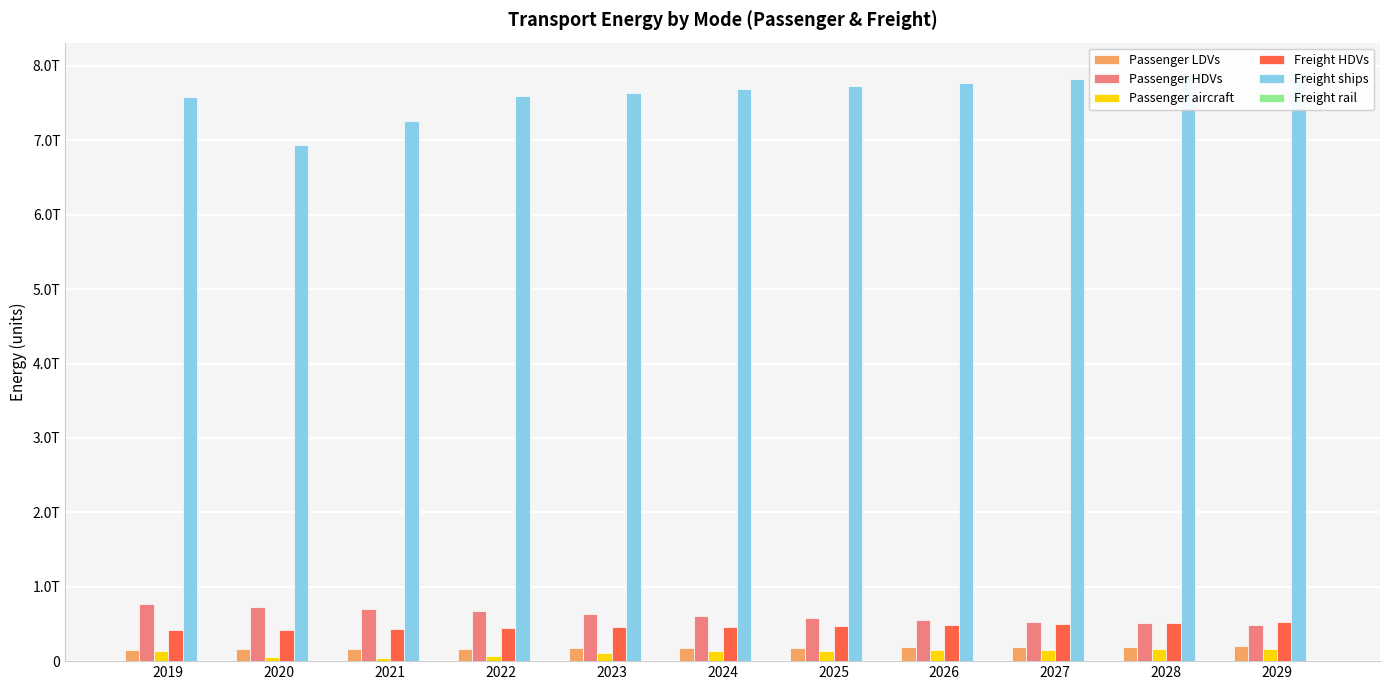

At which category does the chart reach its minimum across all series?

2029